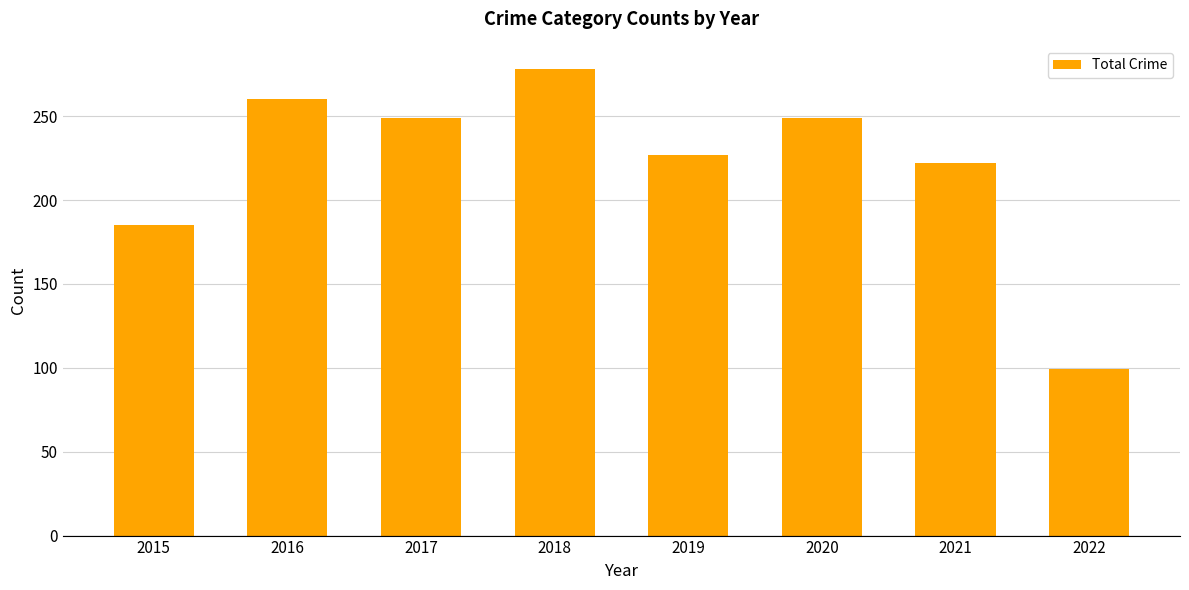

At which category does the chart reach its minimum across all series?

2022